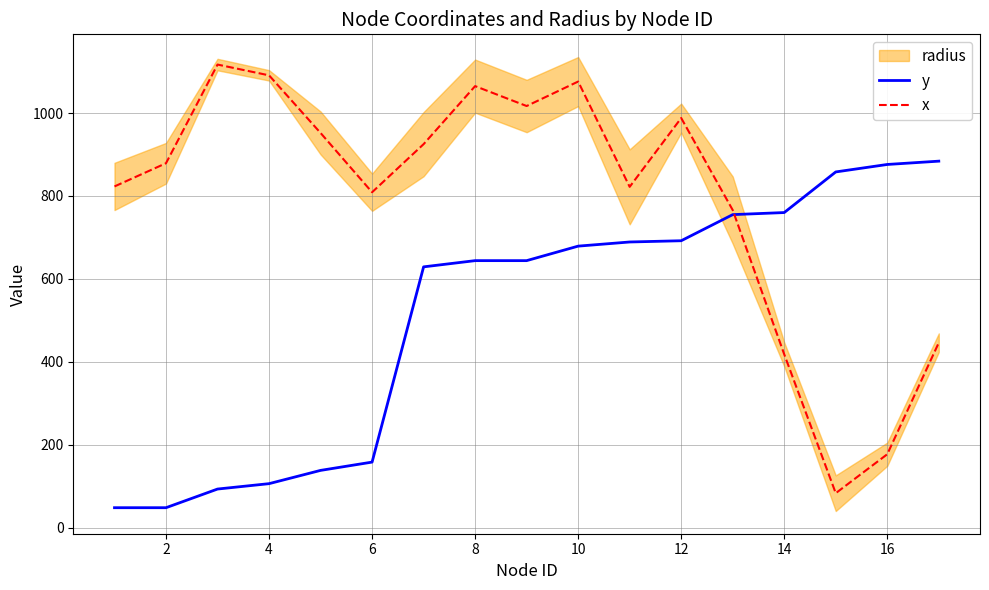

Which series has the widest spread of values?

x